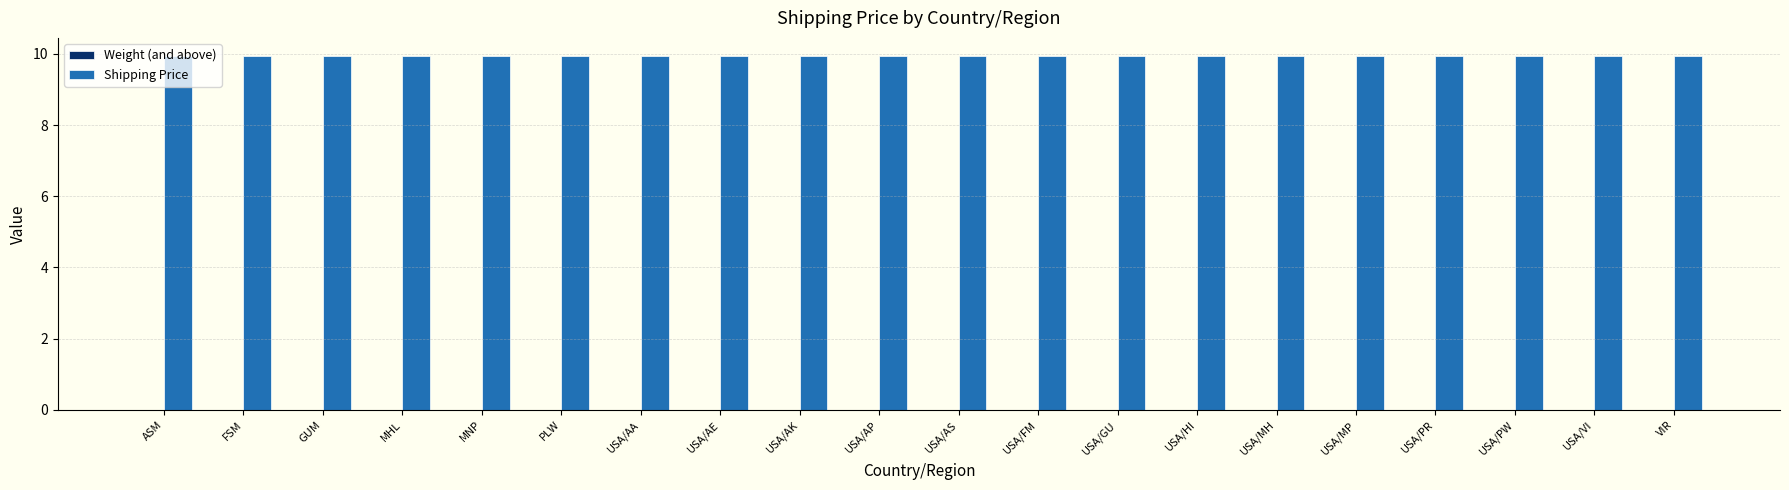

Reading left to right, list all the values displayed in this chart.

Weight (and above): ASM=0.0	FSM=0.0	GUM=0.0	MHL=0.0	MNP=0.0	PLW=0.0	USA/AA=0.0	USA/AE=0.0	USA/AK=0.0	USA/AP=0.0	USA/AS=0.0	USA/FM=0.0	USA/GU=0.0	USA/HI=0.0	USA/MH=0.0	USA/MP=0.0	USA/PR=0.0	USA/PW=0.0	USA/VI=0.0	VIR=0.0
Shipping Price: ASM=9.9	FSM=9.9	GUM=9.9	MHL=9.9	MNP=9.9	PLW=9.9	USA/AA=9.9	USA/AE=9.9	USA/AK=9.9	USA/AP=9.9	USA/AS=9.9	USA/FM=9.9	USA/GU=9.9	USA/HI=9.9	USA/MH=9.9	USA/MP=9.9	USA/PR=9.9	USA/PW=9.9	USA/VI=9.9	VIR=9.9